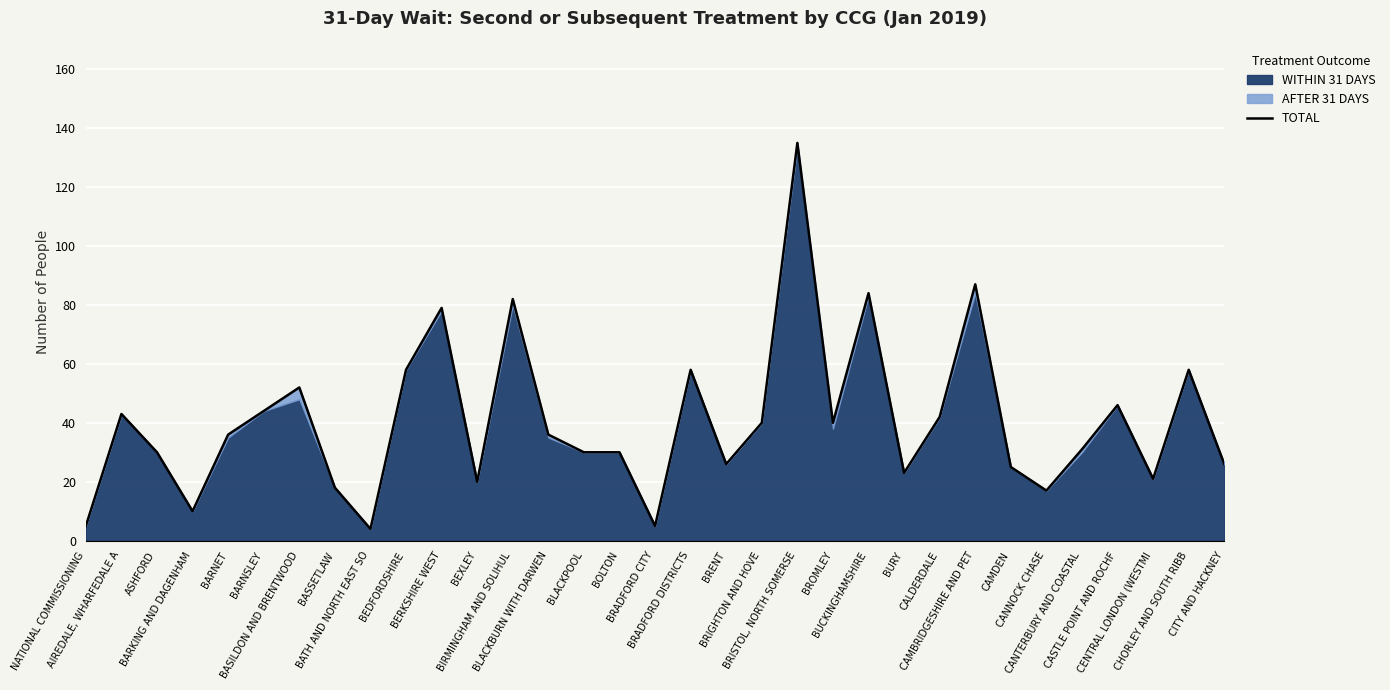

What is the ratio of the value at CAMBRIDGESHIRE AND PET to the value at BERKSHIRE WEST?

1.1